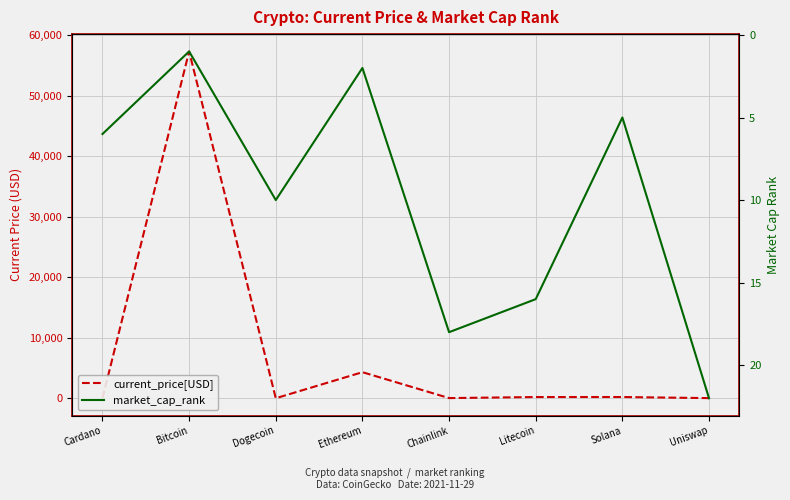

Reading left to right, list all the values displayed in this chart.

current_price[USD]: 1.6	57340.0	0.2	4307.8	24.9	198.9	201.0	20.0
market_cap_rank: 6.0	1.0	10.0	2.0	18.0	16.0	5.0	22.0